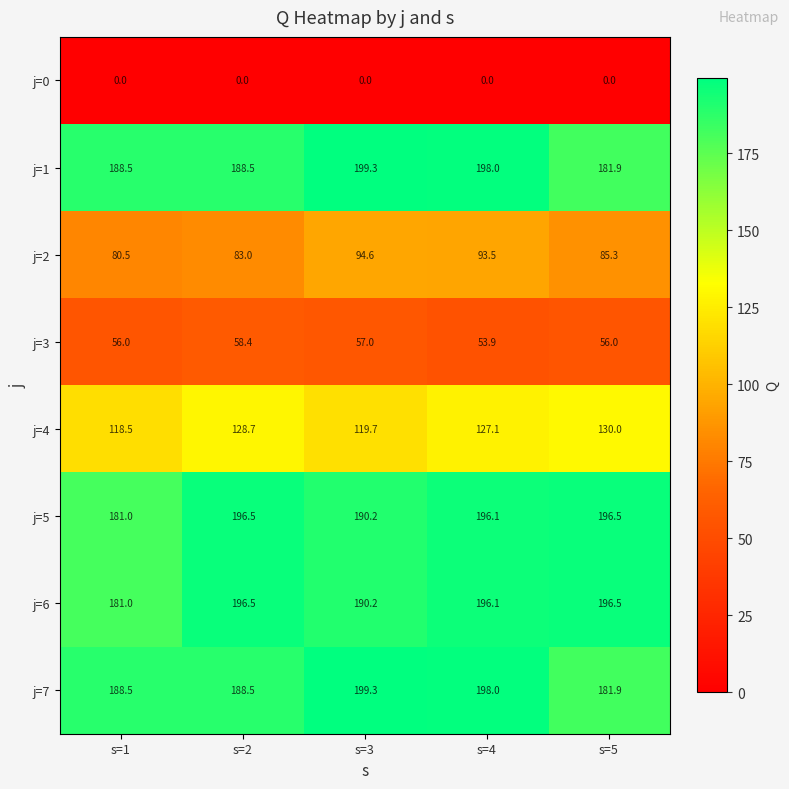

What is the average value of the j=6 series?

192.1